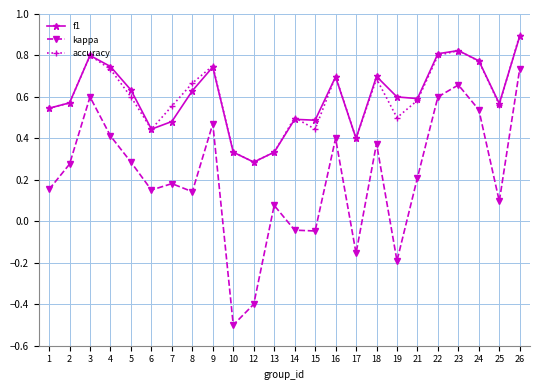

What is the smallest value displayed?

-0.5